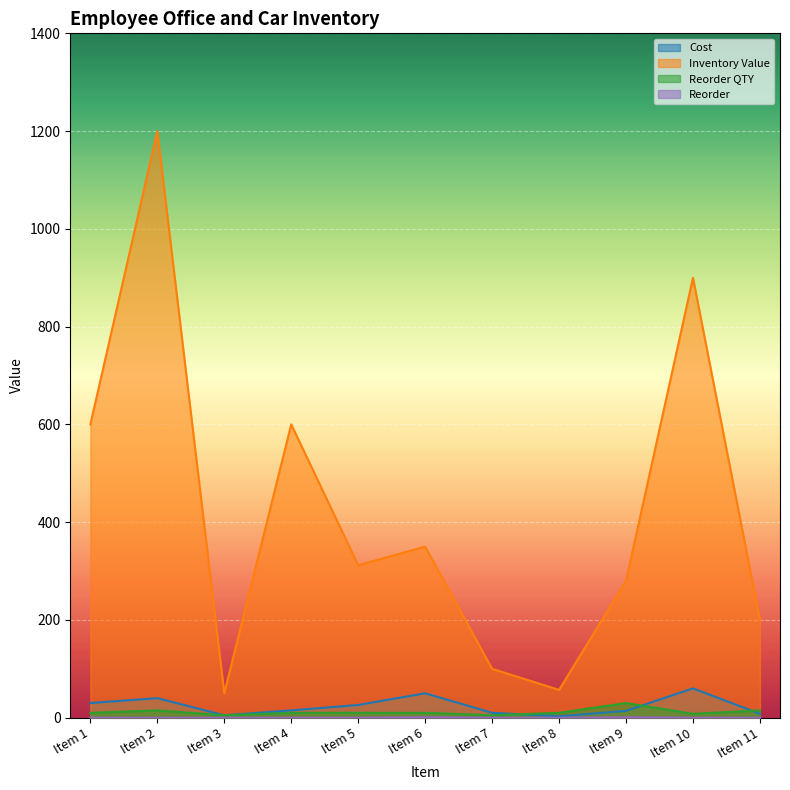

Which label corresponds to the largest value in the chart?

Item 2